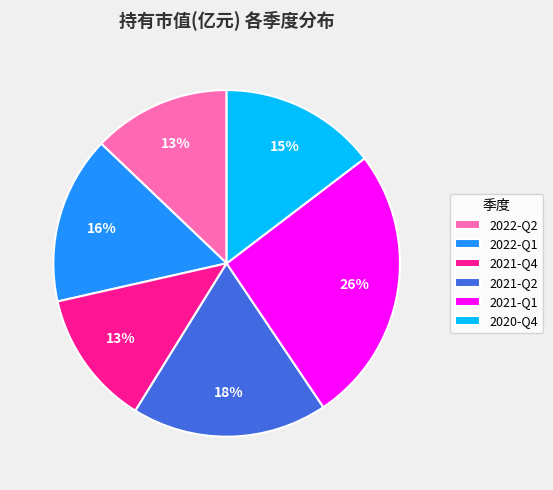

To the nearest percent, what is the difference between the largest and smallest slice percentages?

13%